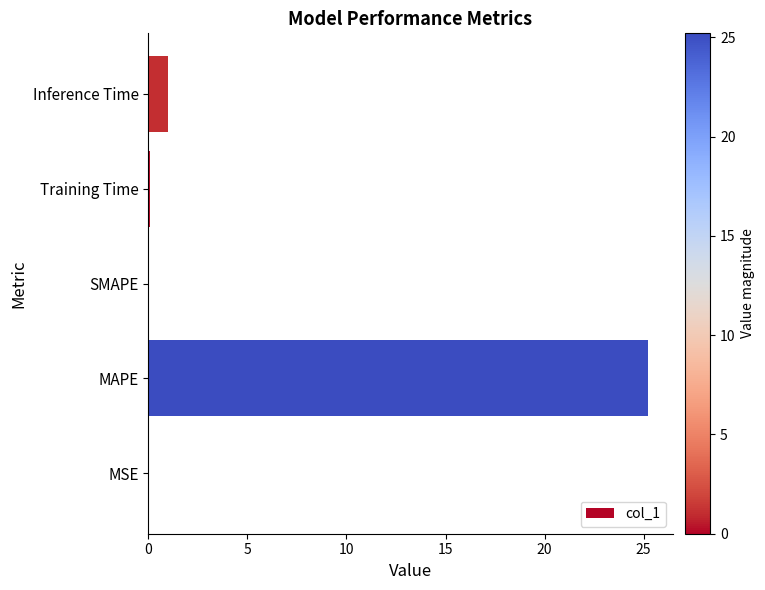

True or false: the data shows 25.2 at MAPE.

True